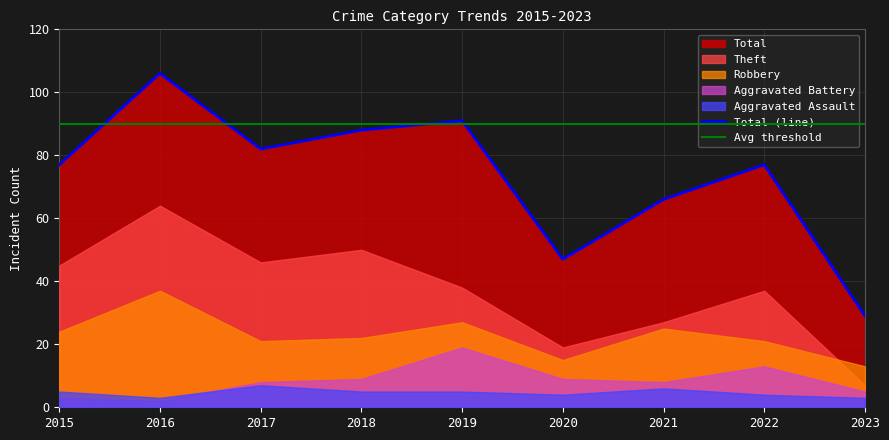

Rank the categories by Theft value from lowest to highest.

2023, 2020, 2021, 2022, 2019, 2015, 2017, 2018, 2016